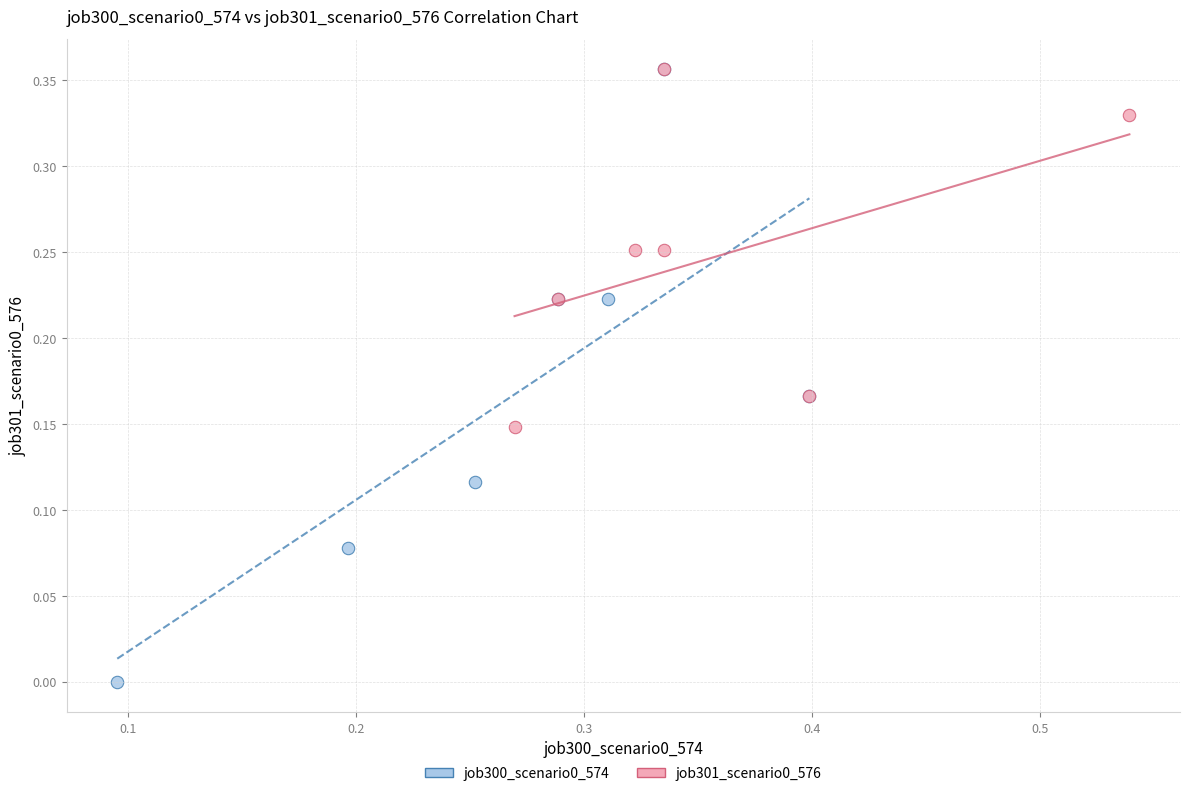

Which series has the largest Y range (max minus min)?

job300_scenario0_574